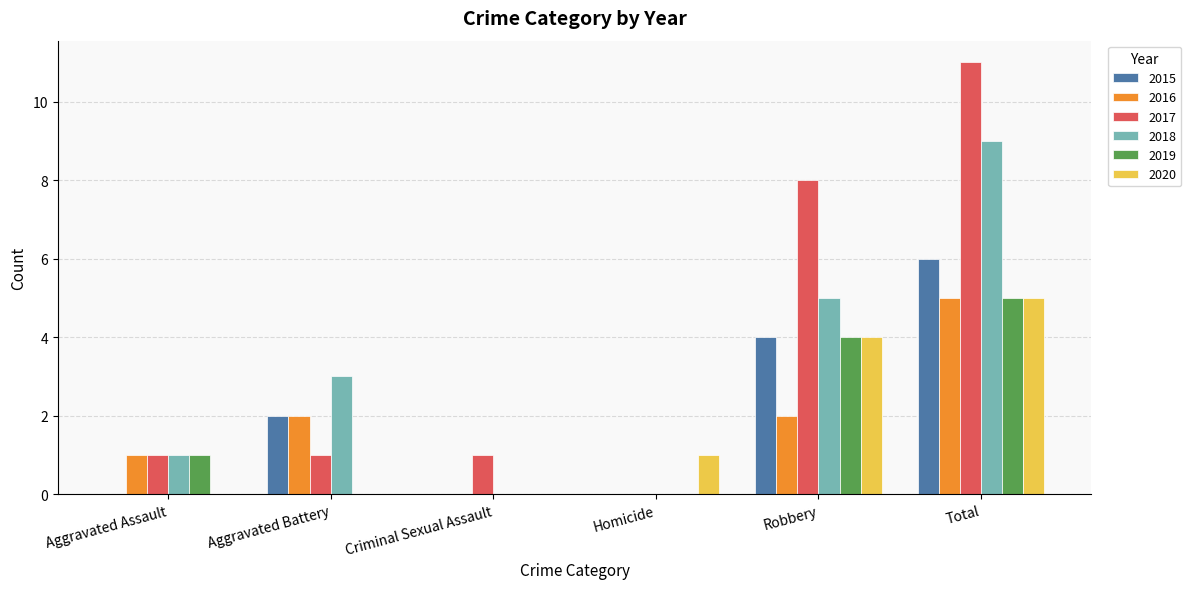

Which series has the widest spread of values?

2017